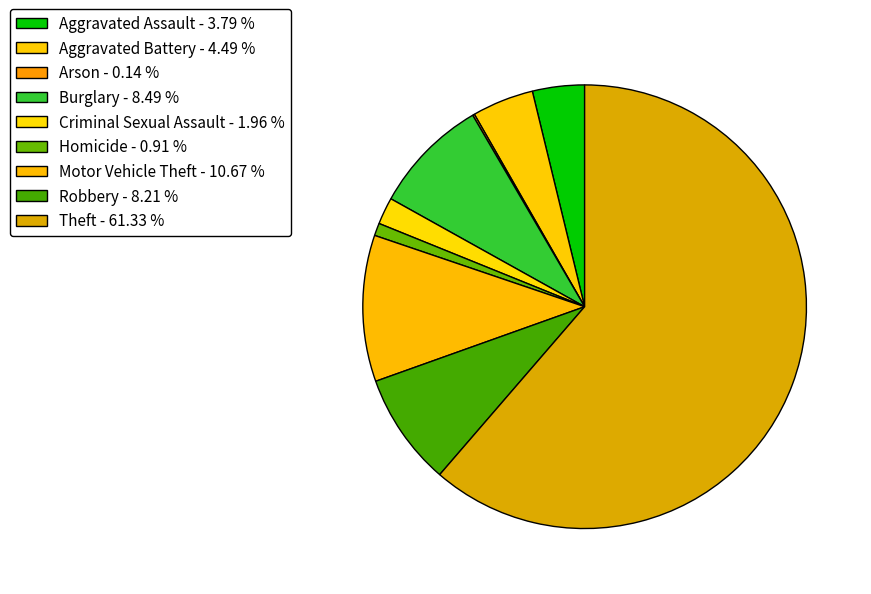

Does any single category account for the majority?

Yes